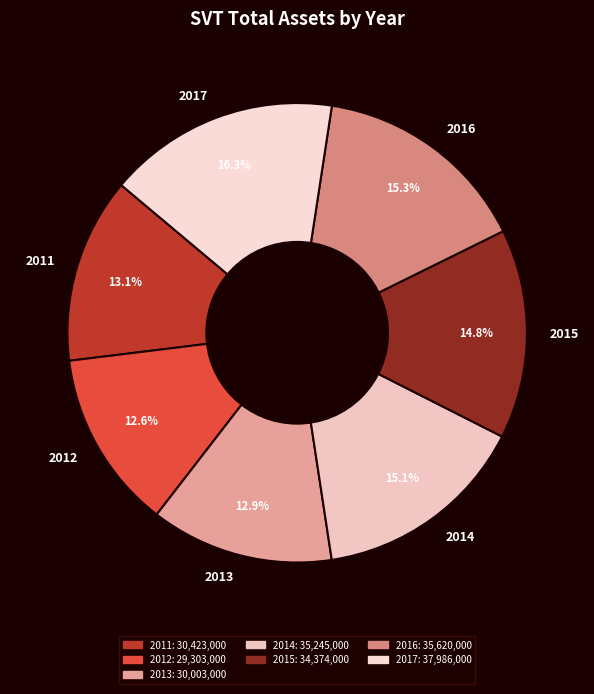

The 2017 slice represents 16% of the pie. True or false?

True